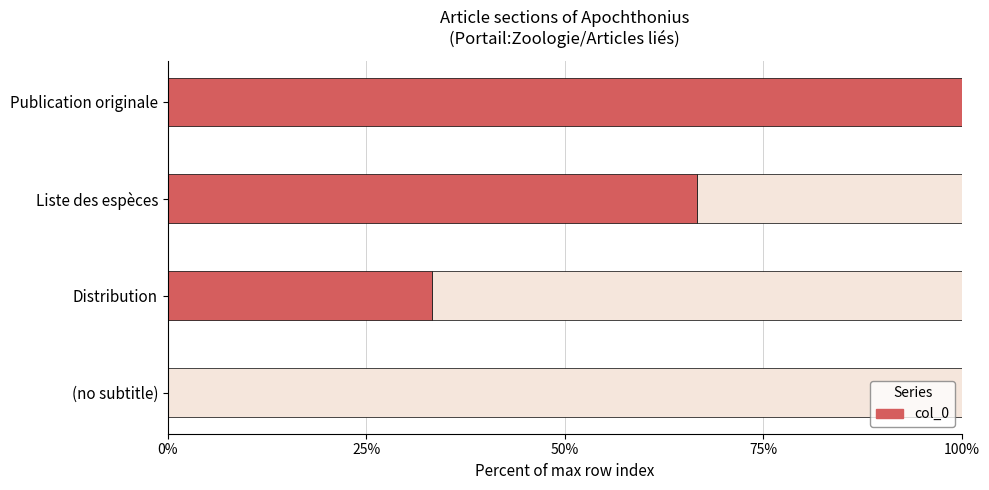

The chart shows a value of 0.4 at (no subtitle). True or false?

False